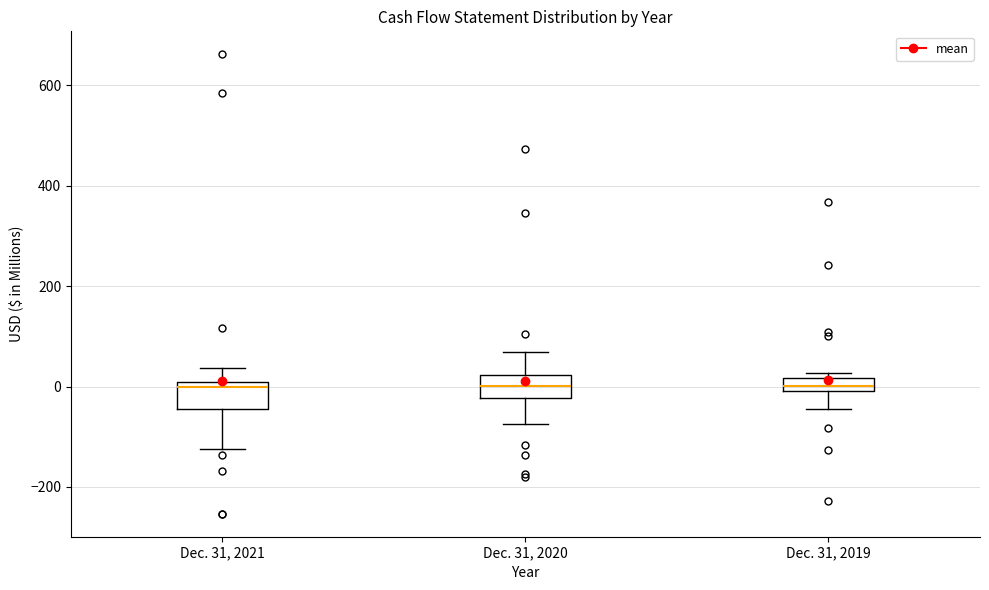

Where does the lower whisker of the box for Dec. 31, 2020 end on the y-axis? The values are not printed on the chart, so give them approximately, as read against the axis.

-80